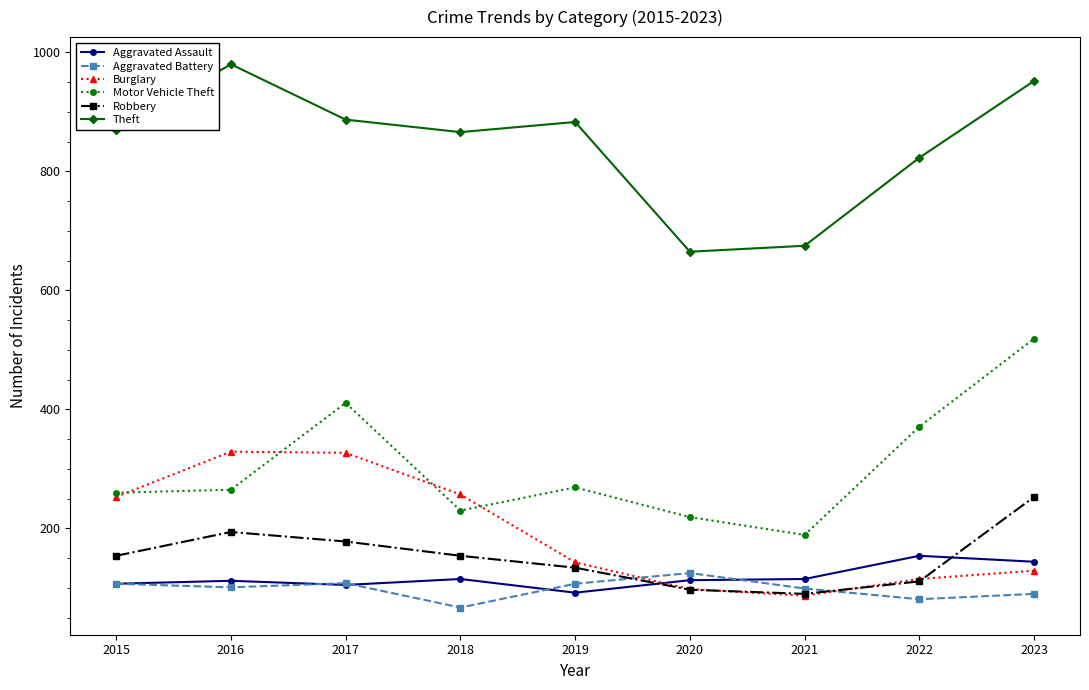

What are all the series names shown in the legend?

Aggravated Assault, Aggravated Battery, Burglary, Motor Vehicle Theft, Robbery, Theft